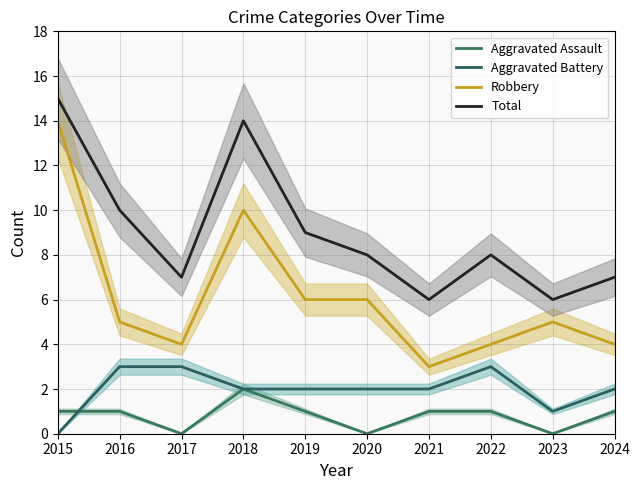

List the series in order of their peak value, lowest first.

Aggravated Assault, Aggravated Battery, Robbery, Total